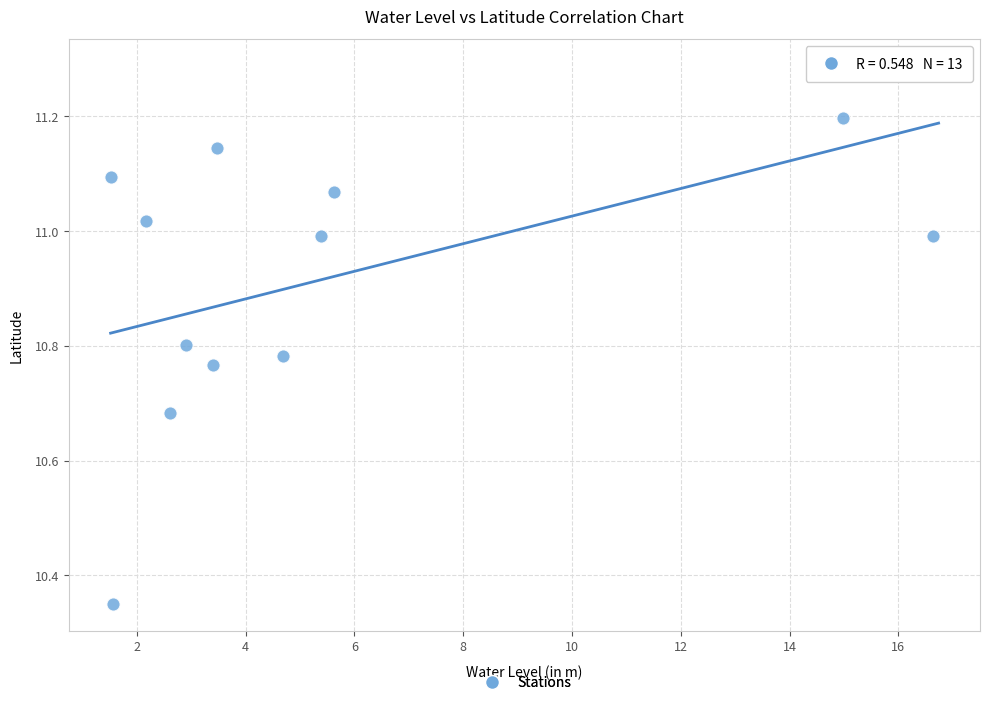

What is the range of X values (max minus min)?

15.2